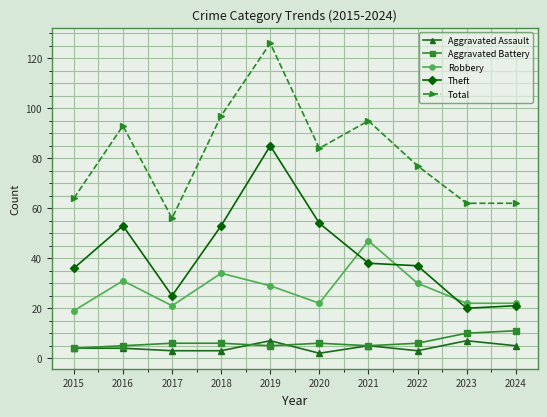

What is the difference between the Aggravated Assault values at 2020 and 2017?

1